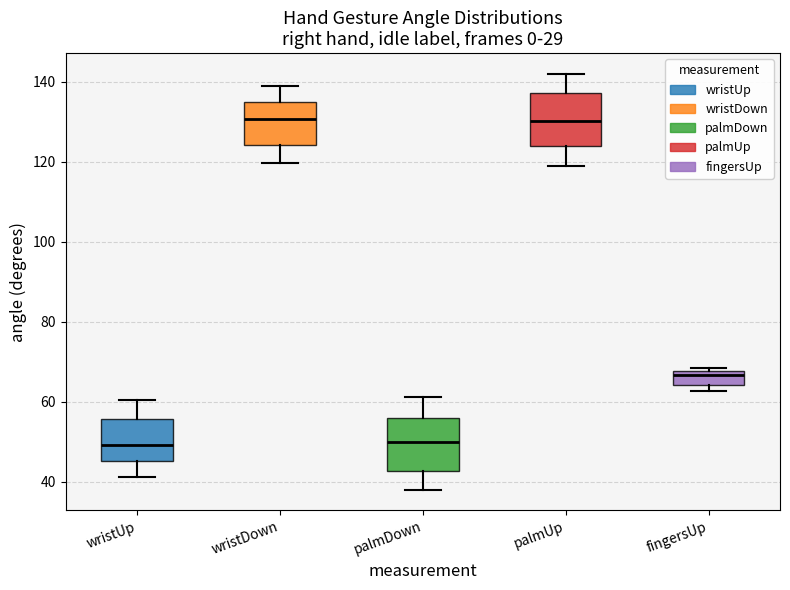

Reading left to right, transcribe this box plot: for each box, give where its median line is, the range the box spans, and where its two whiskers end, as read against the y-axis. The values are not printed on the chart, so give them approximately, as read against the axis.

wristUp: median 50, box 46 to 56, whiskers 42 to 60
wristDown: median 130, box 124 to 134, whiskers 120 to 138
palmDown: median 50, box 42 to 56, whiskers 38 to 62
palmUp: median 130, box 124 to 138, whiskers 118 to 142
fingersUp: median 66, box 64 to 68, whiskers 62 to 68 (just above the box's upper edge)